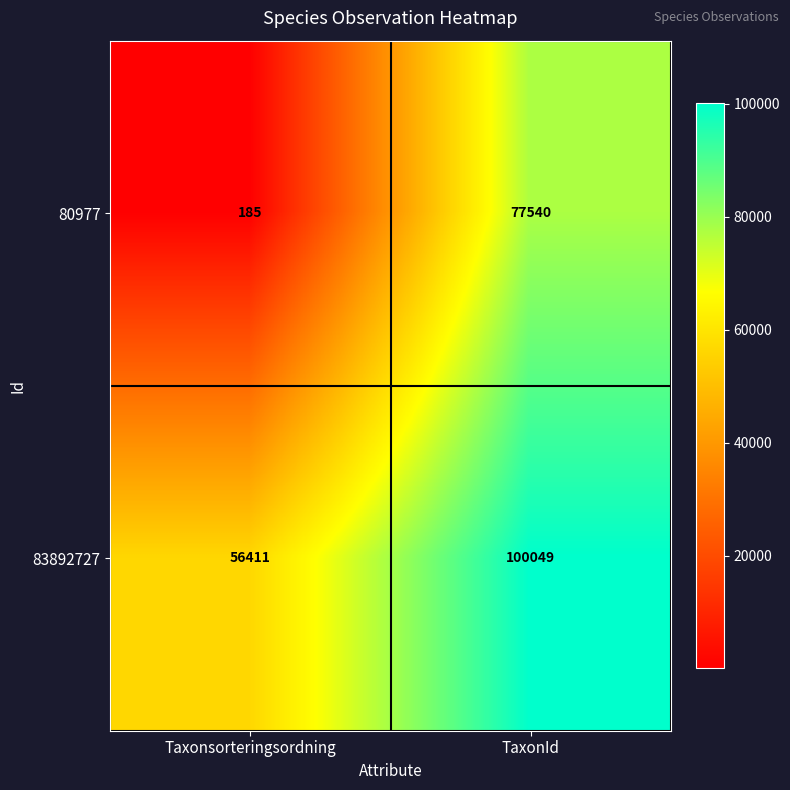

Reading left to right, extract all data points from this chart.

80977: Taxonsorteringsordning=185	TaxonId=77540
83892727: Taxonsorteringsordning=56411	TaxonId=100049